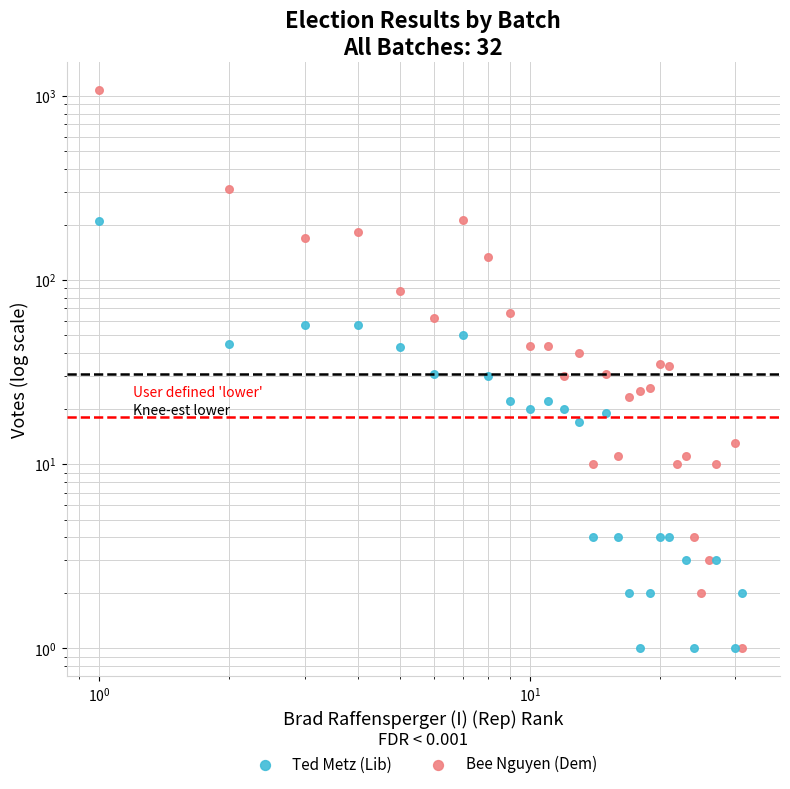

At how many categories does at least one series exceed 574?

1